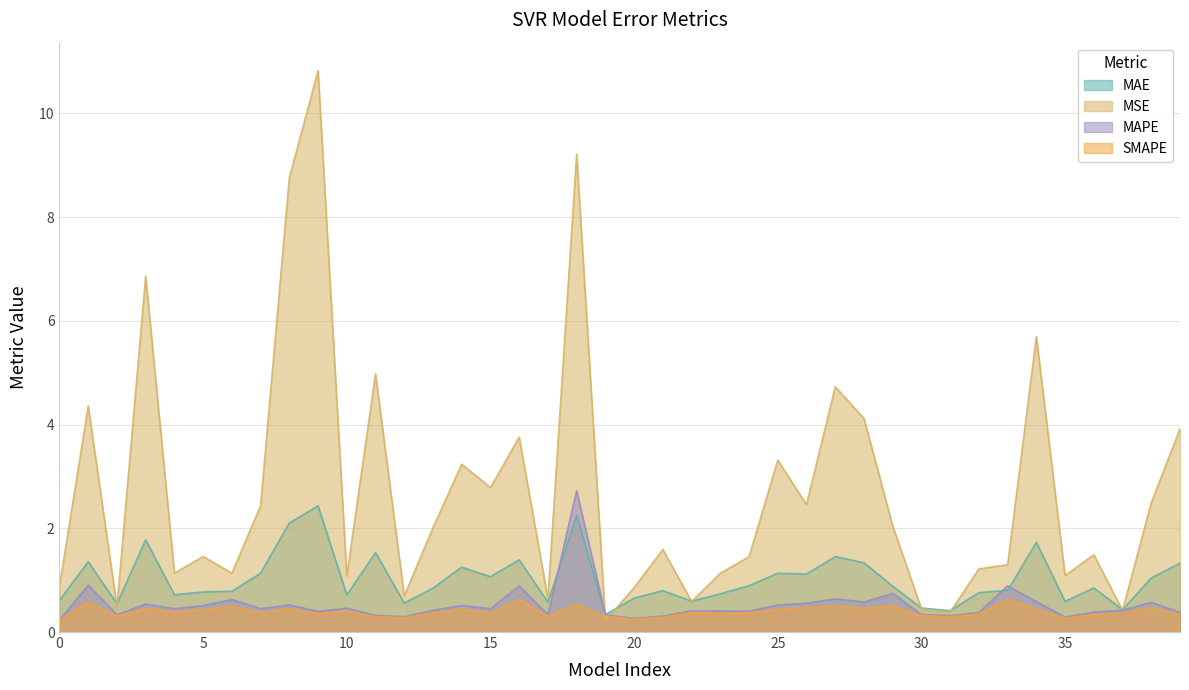

Which series has the largest total across all categories?

MSE